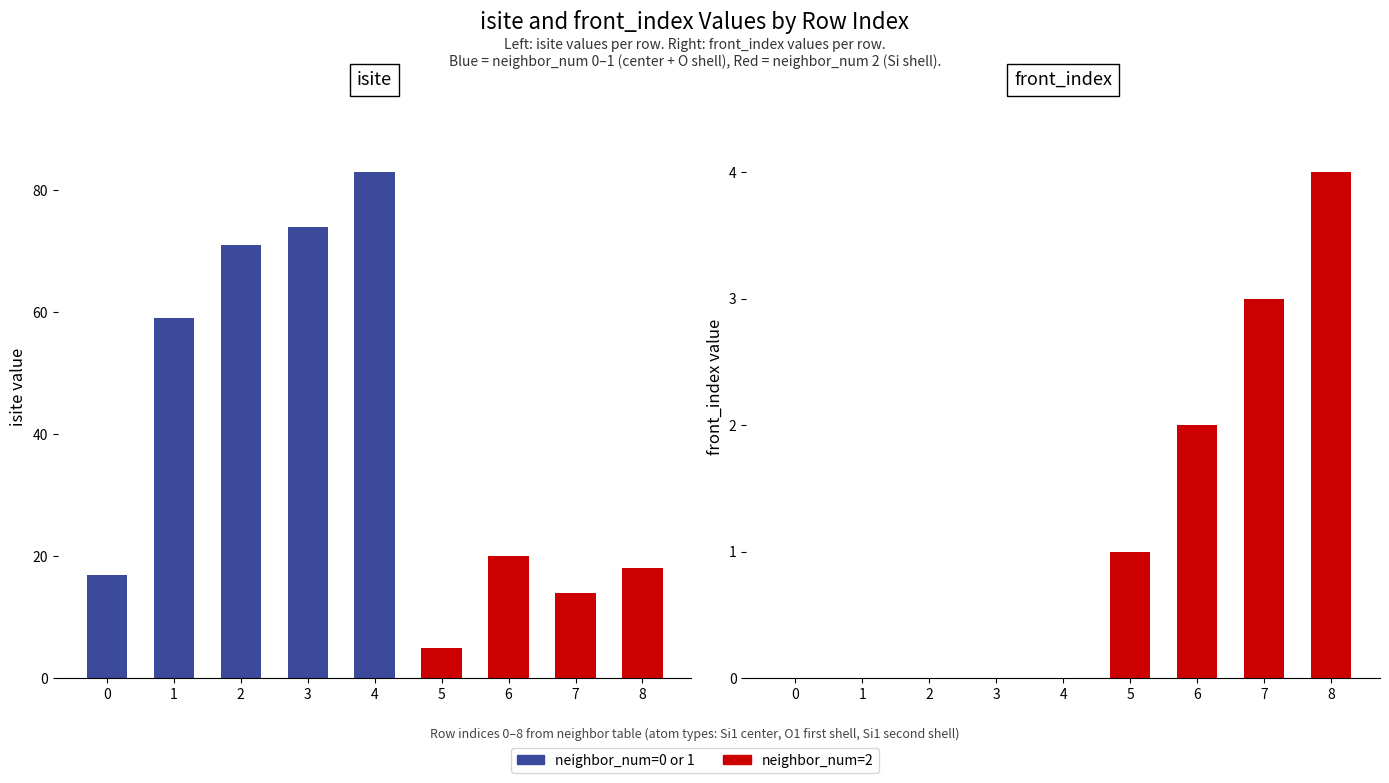

Is it true that isite equals 23 at 3?

False